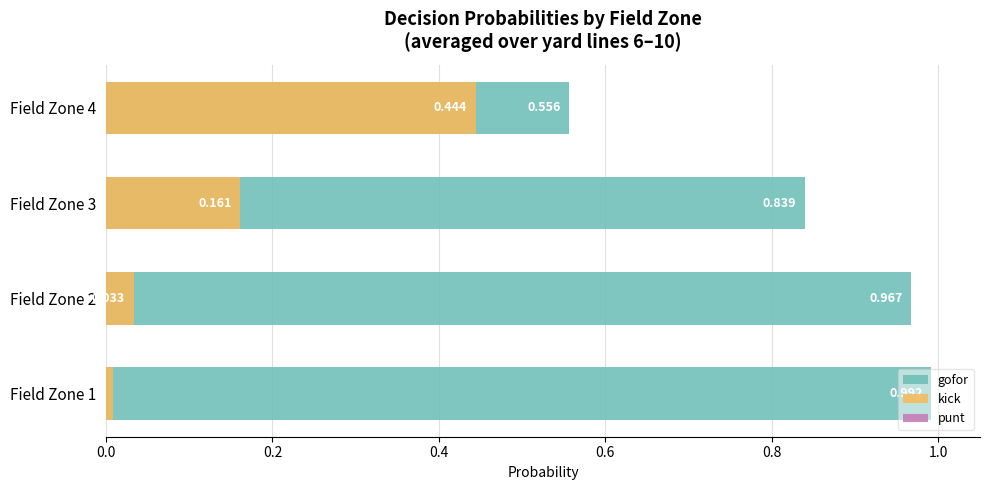

The value of gofor at Field Zone 1 is 1.0. True or false?

True